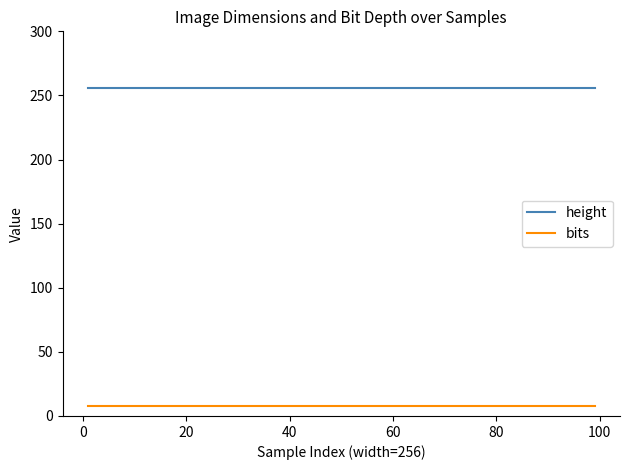

True or false: height and bits intersect in this chart.

False